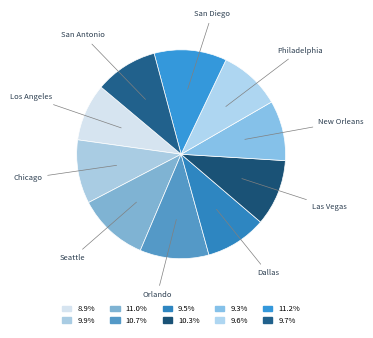

How many slices are in this pie chart?

10